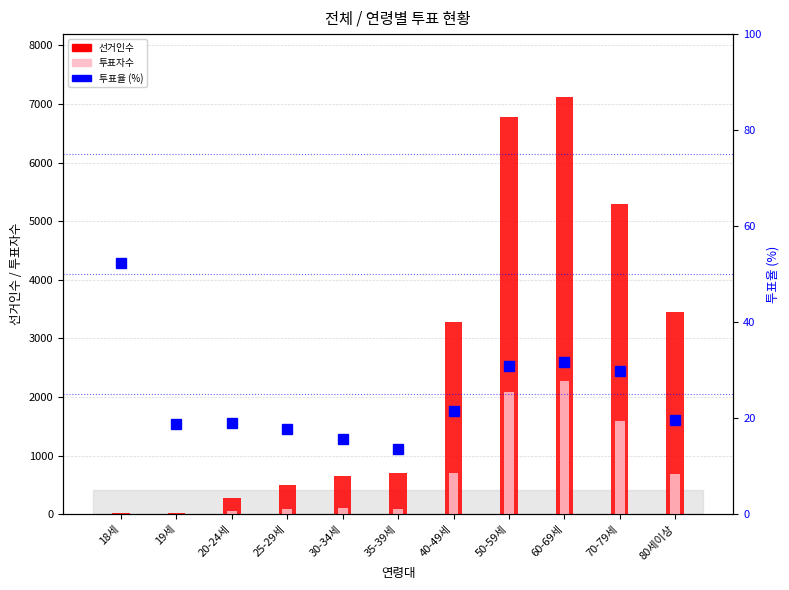

What is the sum of all 투표자수 values?

7685.0